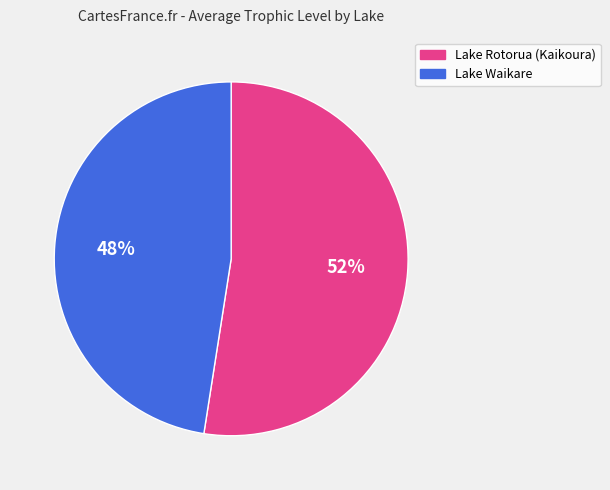

Is there a majority slice in this chart?

Yes